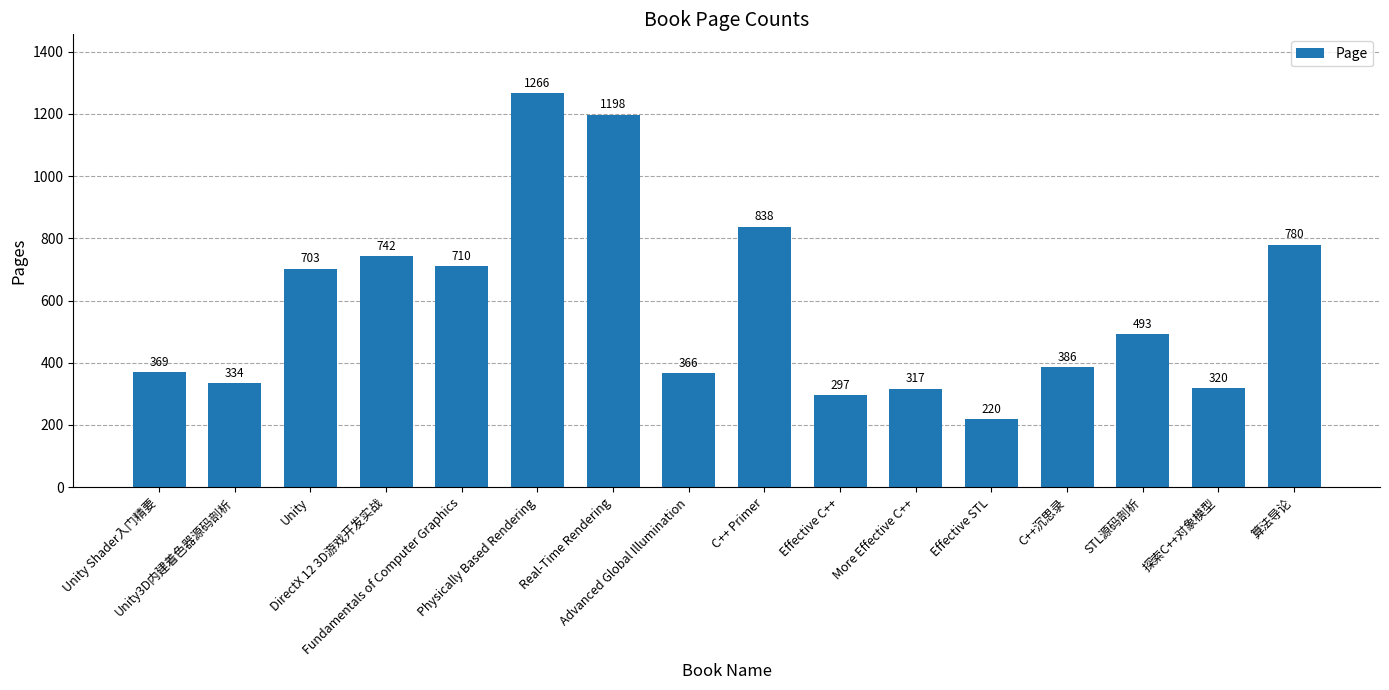

What position from the left is Unity Shader入门精要?

1